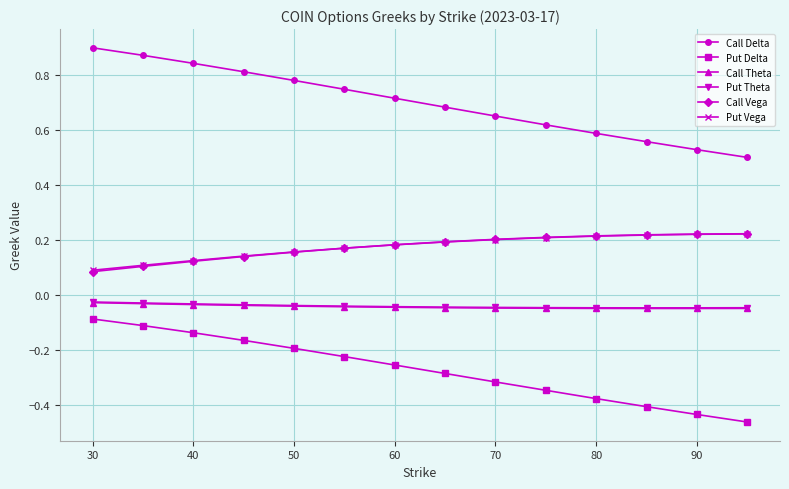

At how many categories does at least one series exceed 0?

14